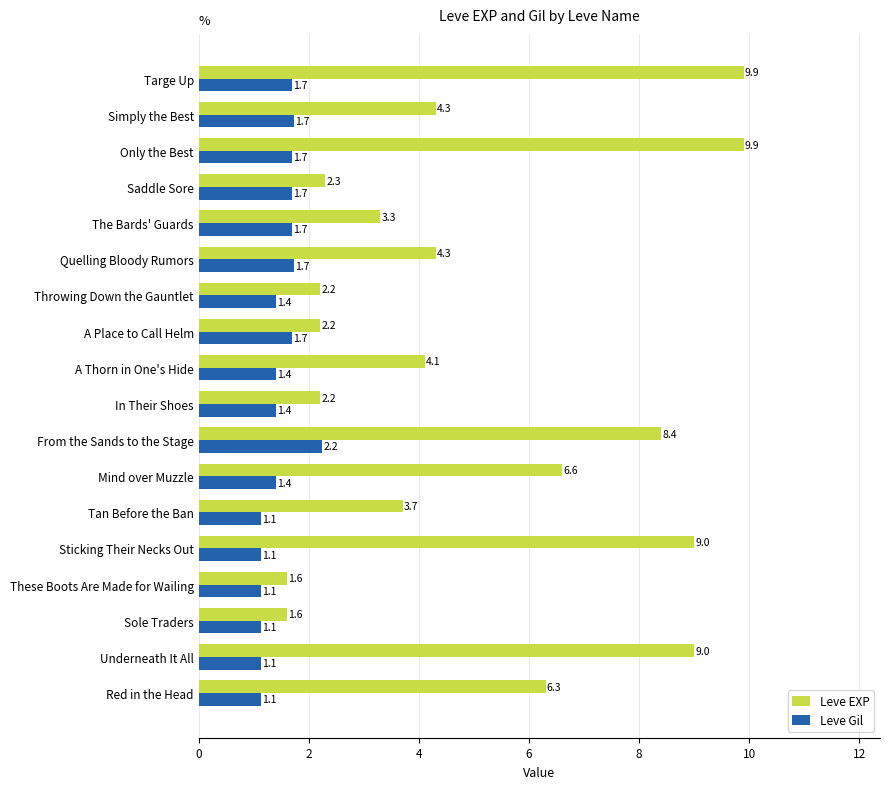

What value does the Leve EXP series have at In Their Shoes?

2.2